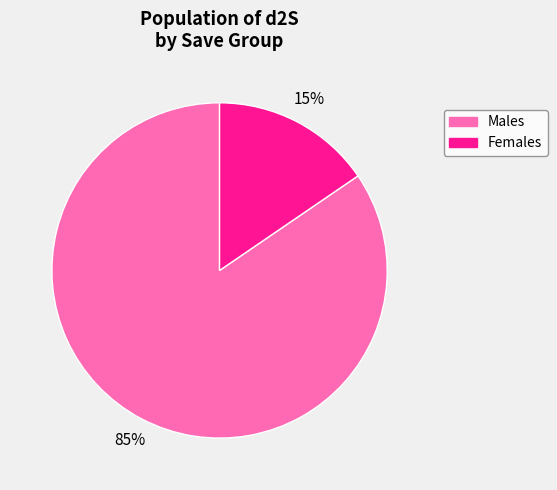

How many slices are in this pie chart?

2